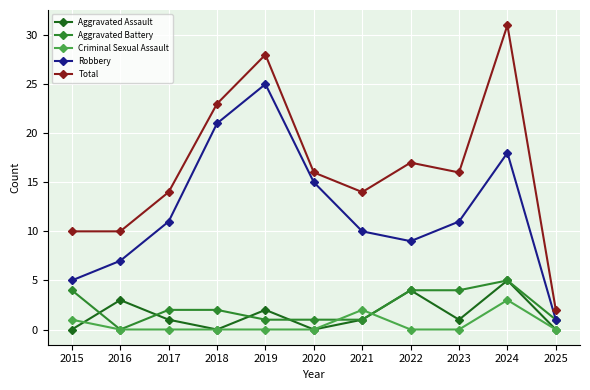

Is this an area chart (filled region under the line)?

No